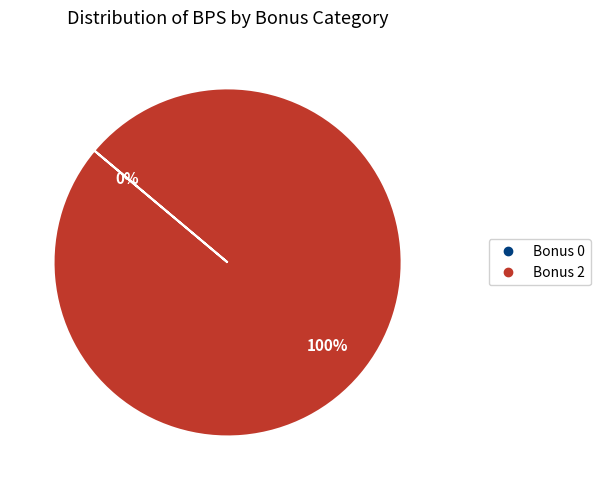

How many segments does this pie chart have?

2